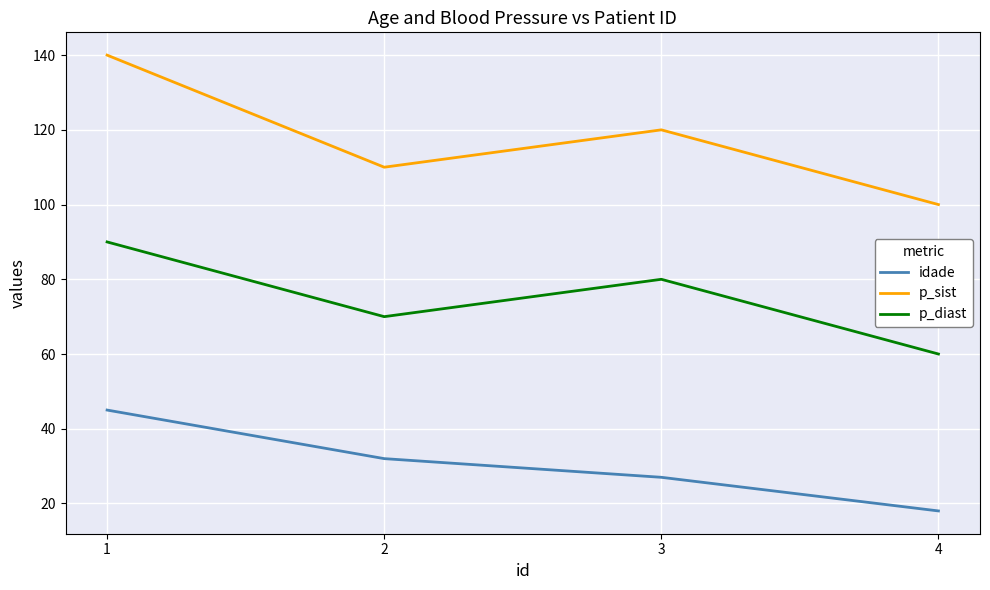

True or false: p_diast has more than 0 points higher than both neighbors.

True